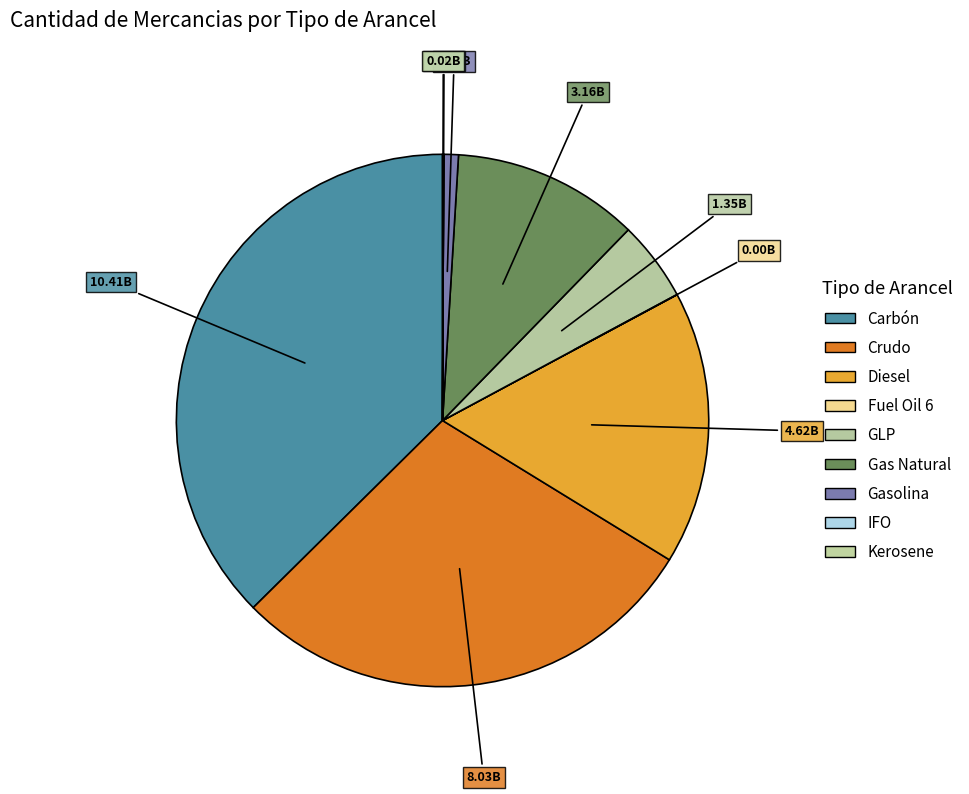

Does GLP represent more than half of the total?

No